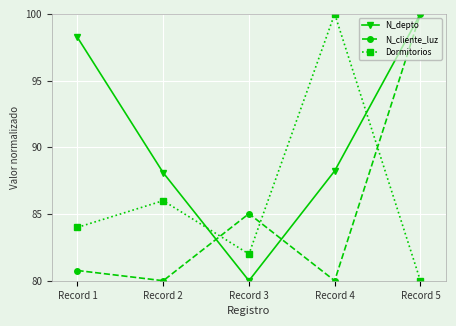

What is the difference between the highest and lowest values at Record 1?

17.5